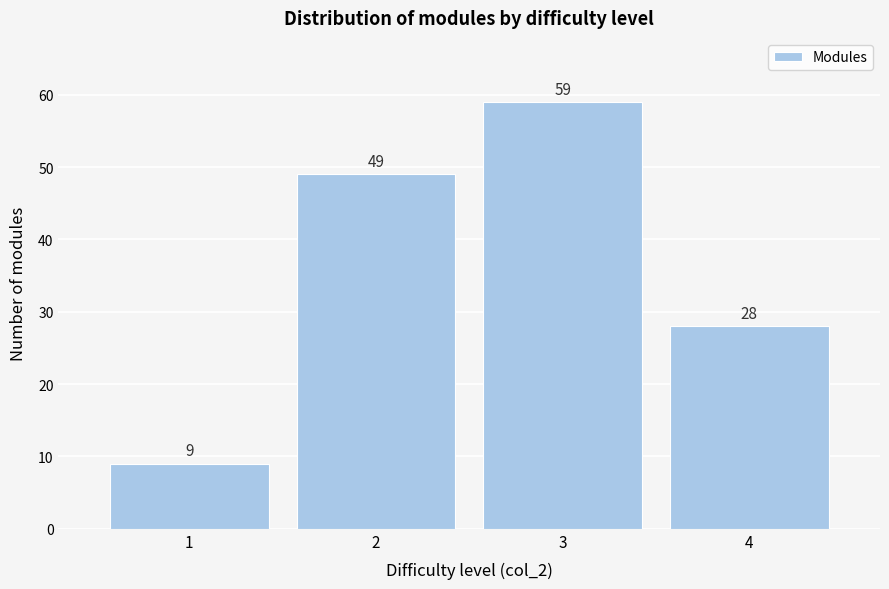

Reading left to right, transcribe all the data shown in this chart.

1=9	2=49	3=59	4=28